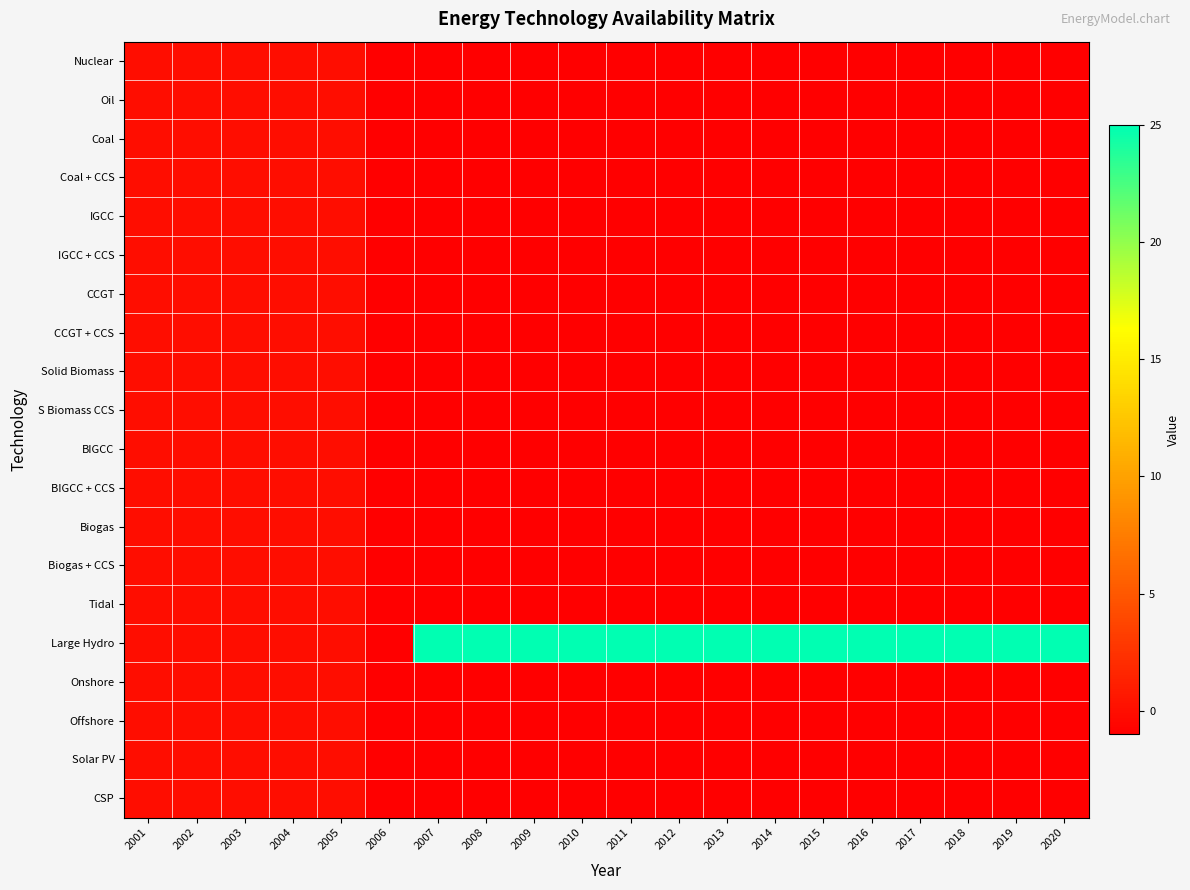

List the series in order of their peak value, lowest first.

Nuclear, Oil, Coal, Coal + CCS, IGCC, IGCC + CCS, CCGT, CCGT + CCS, Solid Biomass, S Biomass CCS, BIGCC, BIGCC + CCS, Biogas, Biogas + CCS, Tidal, Onshore, Offshore, Solar PV, CSP, Large Hydro